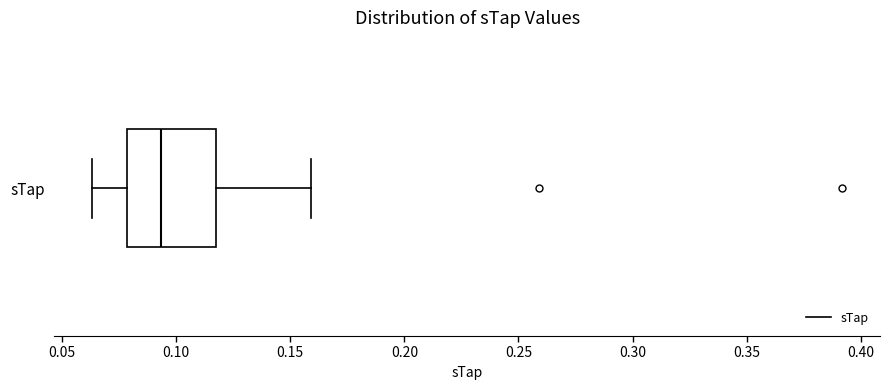

Read this box plot against the x-axis: the position of the median line, the range covered by the box, and the ends of both whiskers. The values are not printed on the chart, so give them approximately, as read against the axis.

median 0.095, box 0.080 to 0.120, whiskers 0.065 to 0.160